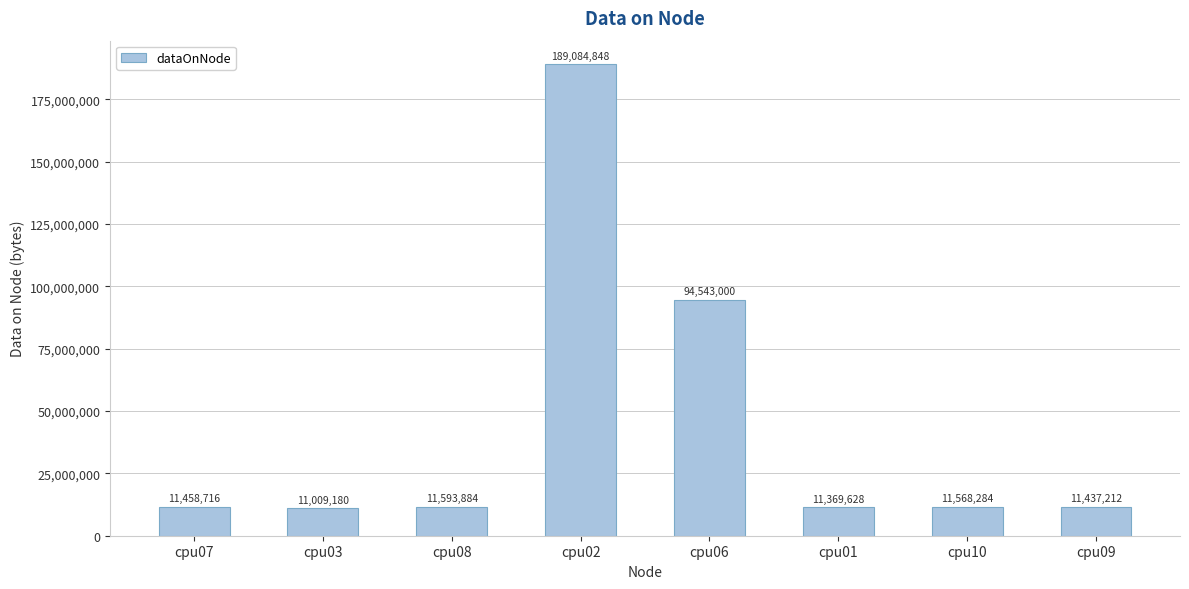

Which label corresponds to the smallest value in the chart?

cpu03